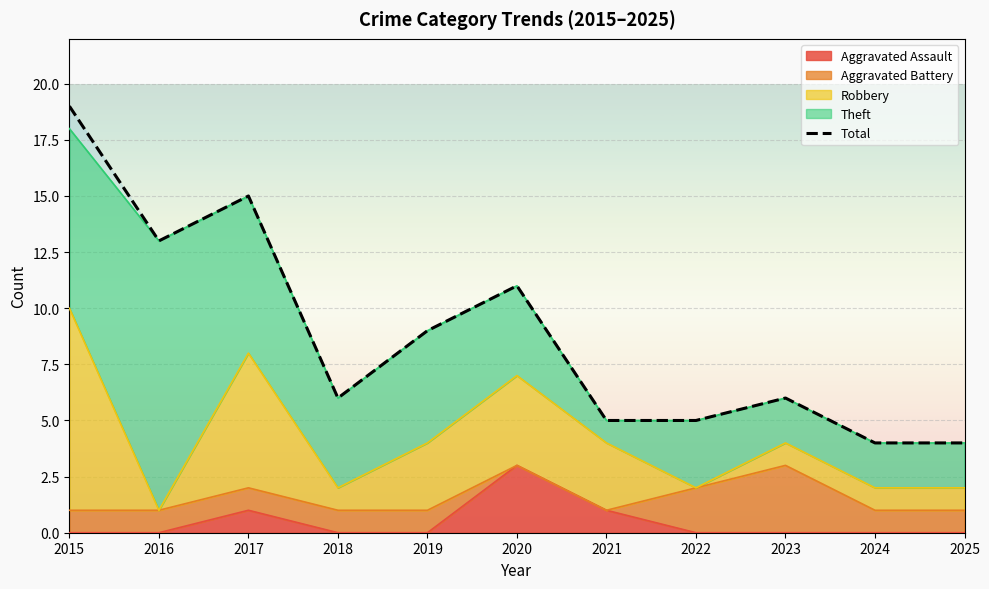

What is the minimum value shown in the chart?

4